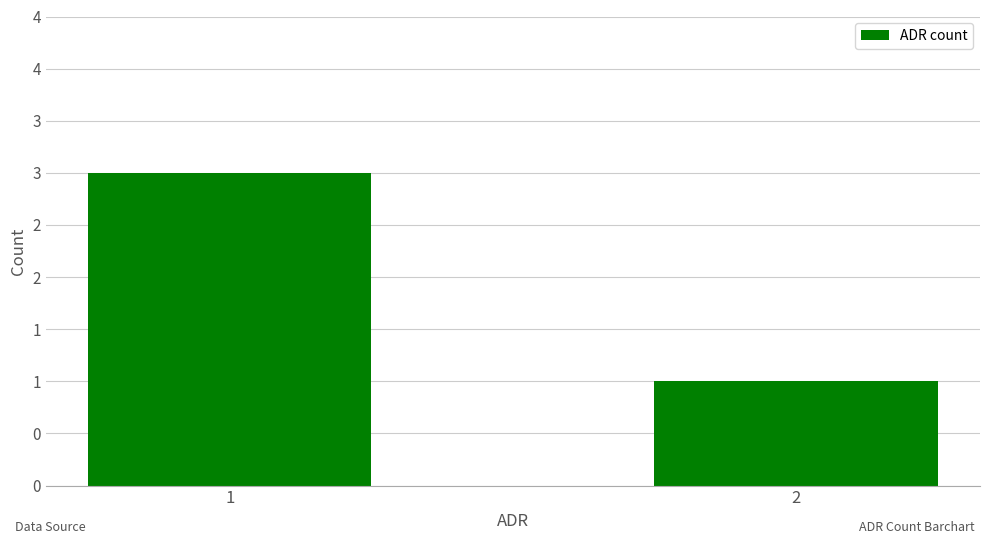

Reading left to right, list all the values displayed in this chart.

3	1